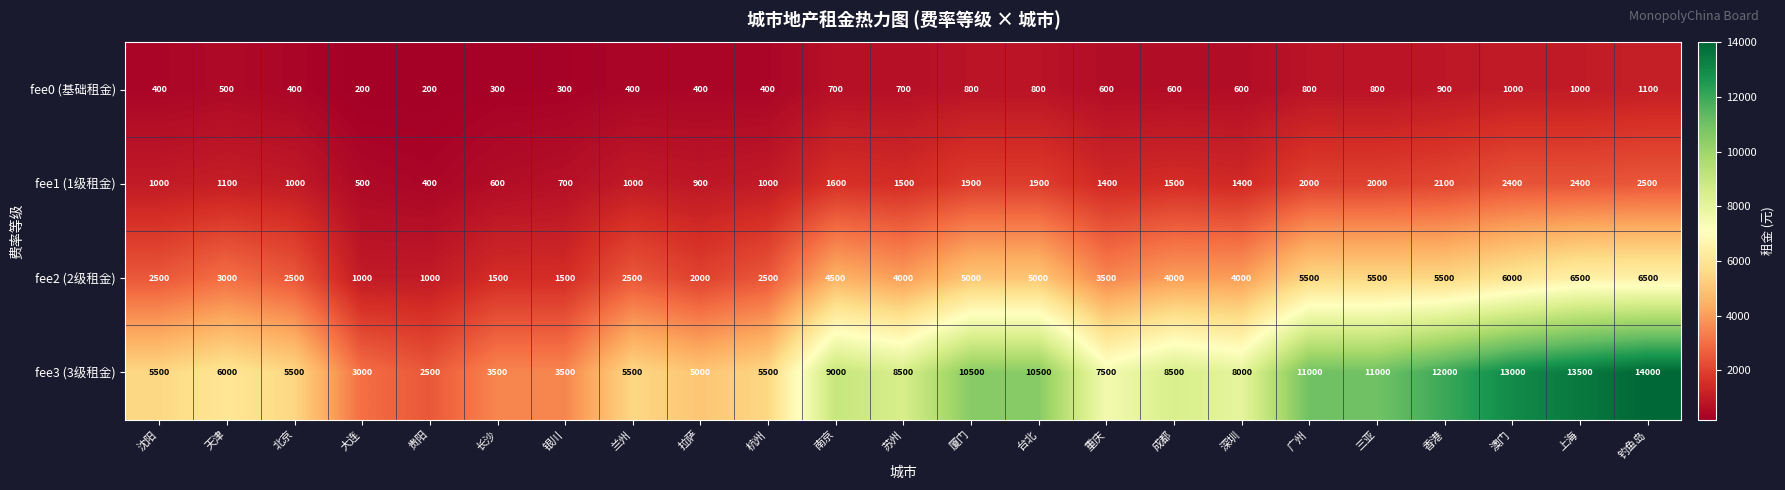

True or false: fee1 (1级租金) has a value of 1637 at 兰州.

False